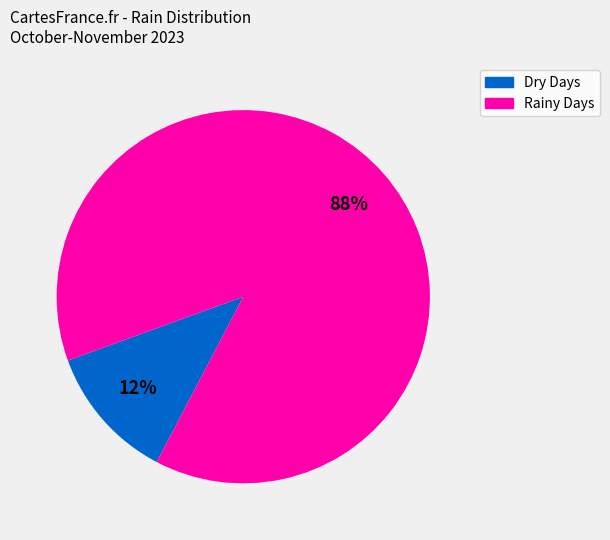

To the nearest percent, what is the average slice percentage?

50%